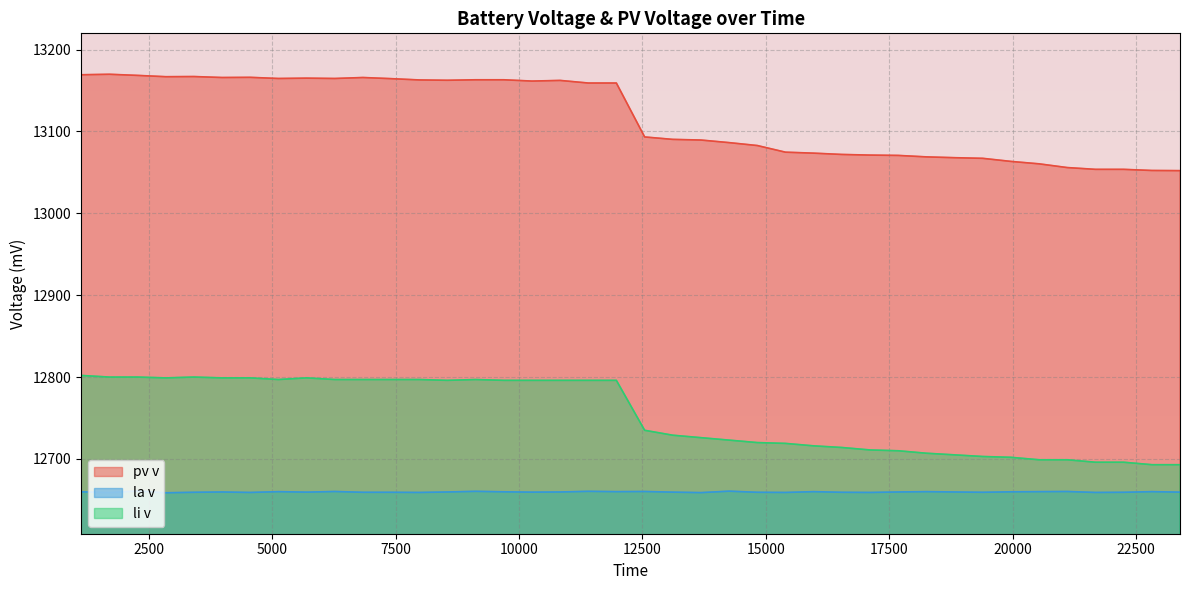

Does the chart display data point markers on the line(s)?

No